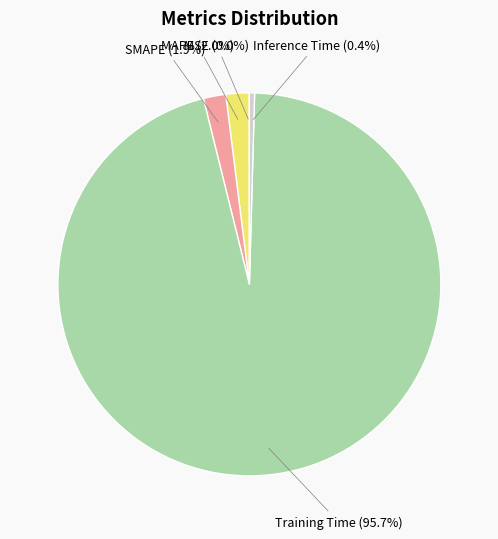

Does any single category account for the majority?

Yes